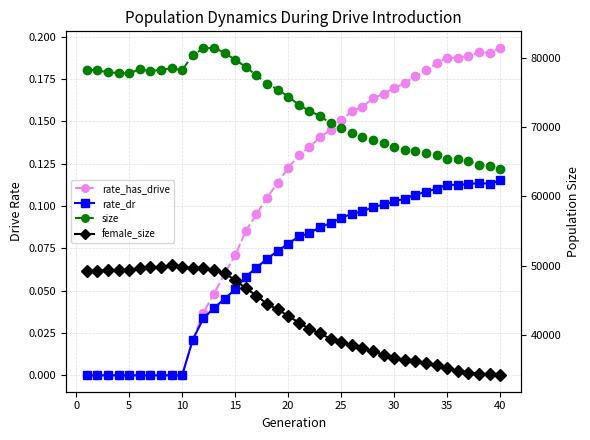

Count the rate_has_drive values in the range 0 to 1.

40